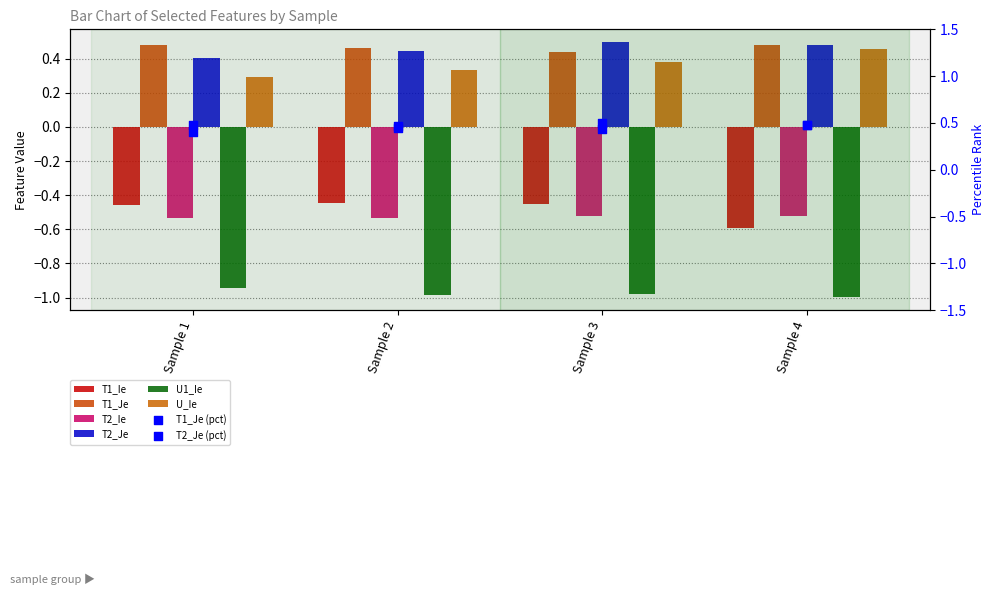

Which series reaches the minimum Y coordinate?

U1_Ie